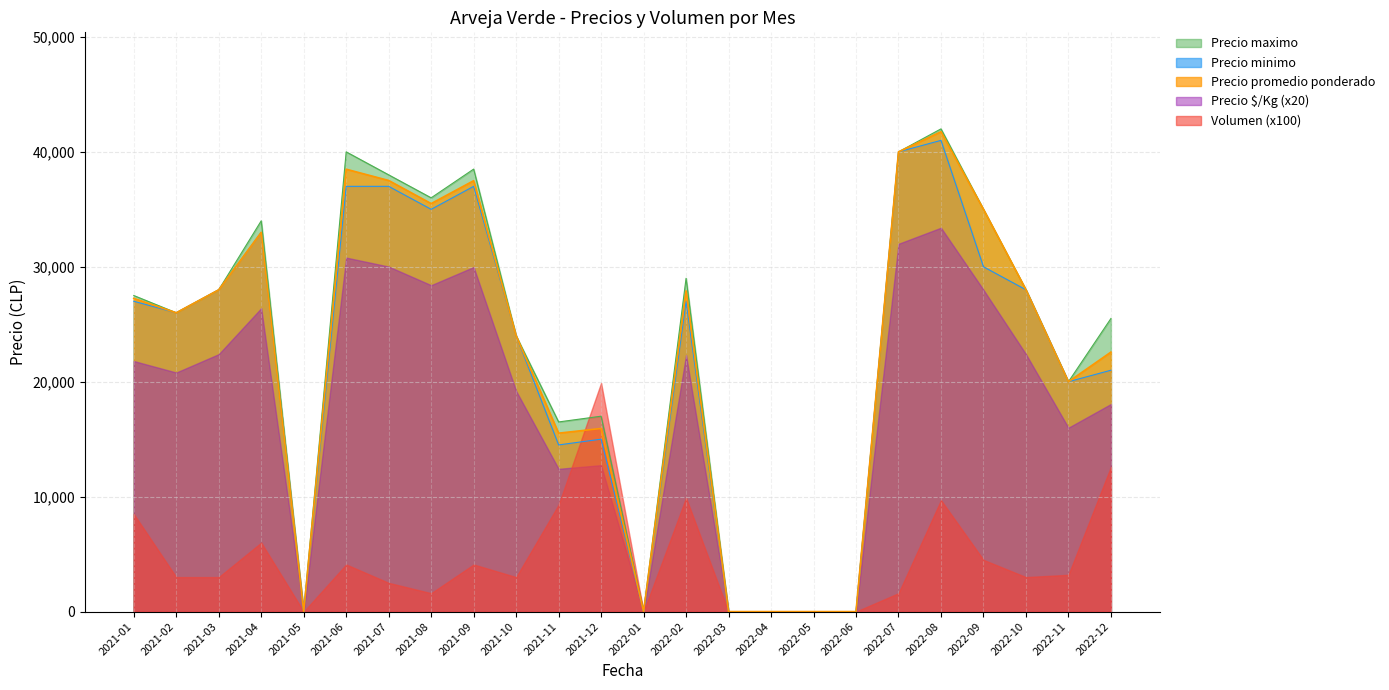

True or false: Precio maximo and Precio minimo intersect in this chart.

False